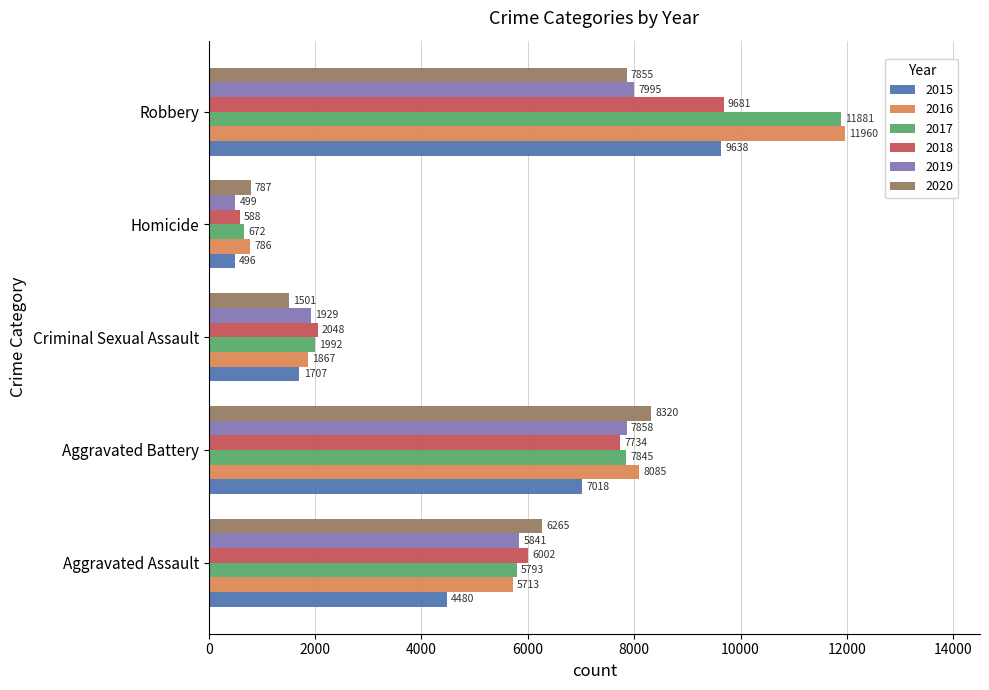

At which category is the sum across all series the highest?

Robbery